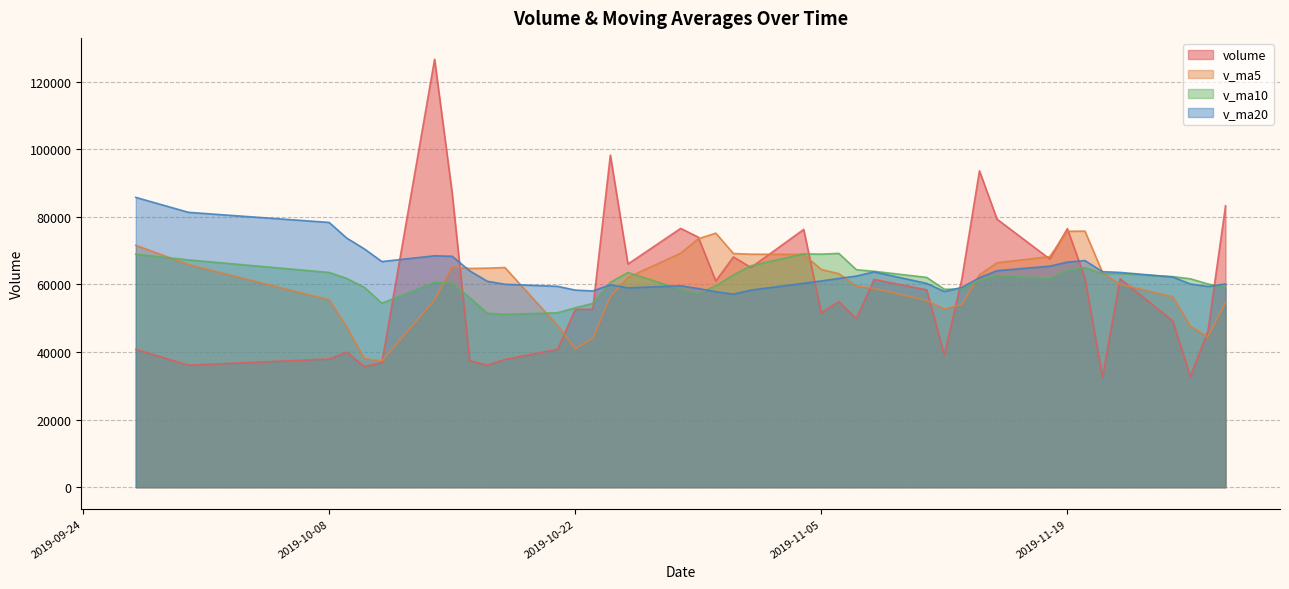

What is the maximum value shown in the chart?

126585.0